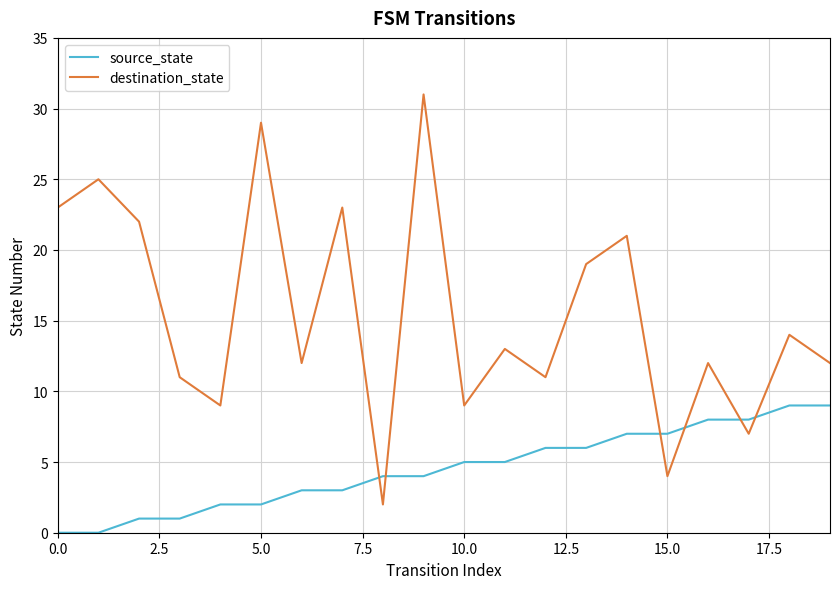

What is the maximum value for source_state?

9